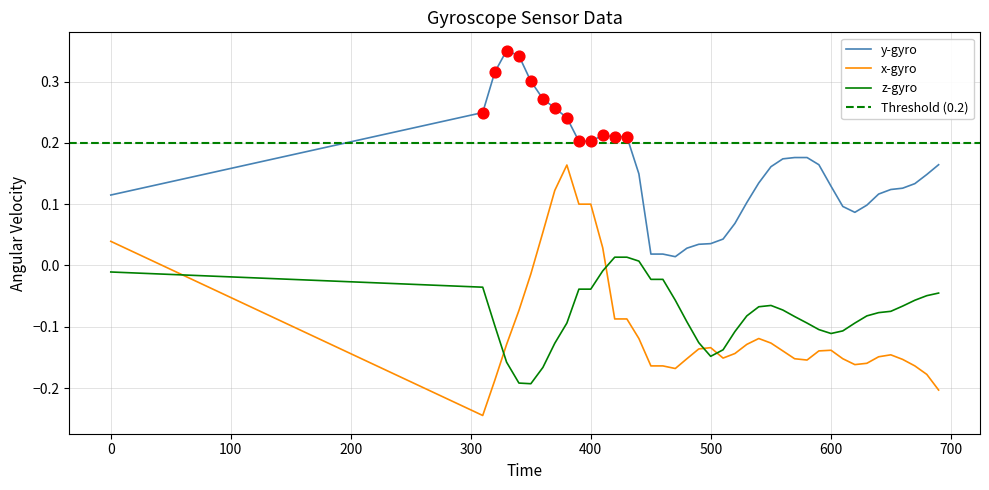

Which series ends up on top after the final intersection of x-gyro and z-gyro?

z-gyro